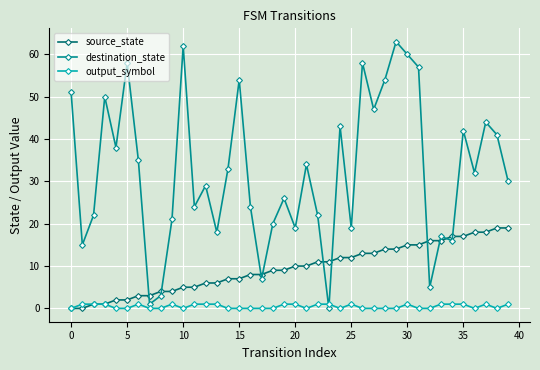

What is the maximum value shown in the chart?

63